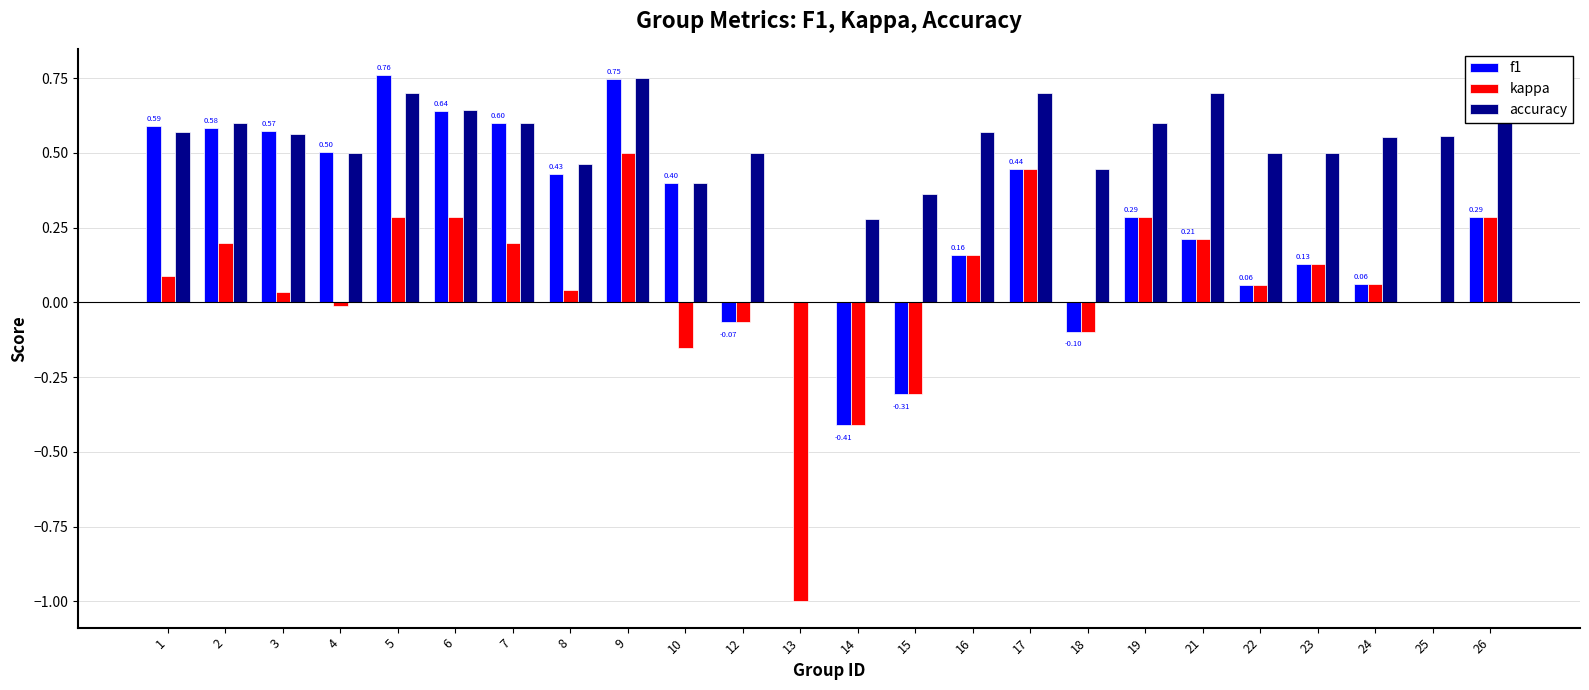

Between 5 and 8, which series saw the biggest shift?

f1